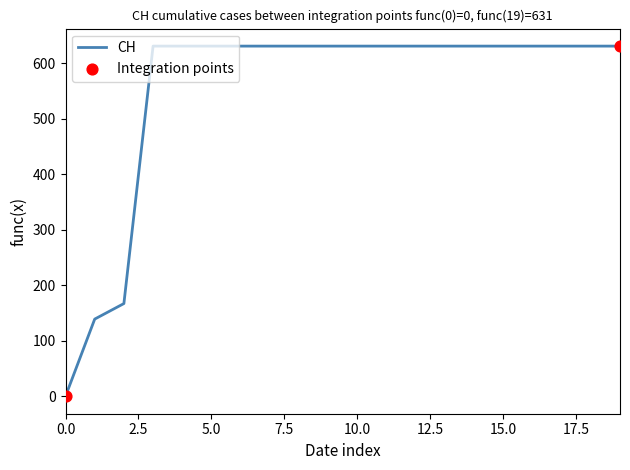

What is the difference between the maximum and minimum values?

631